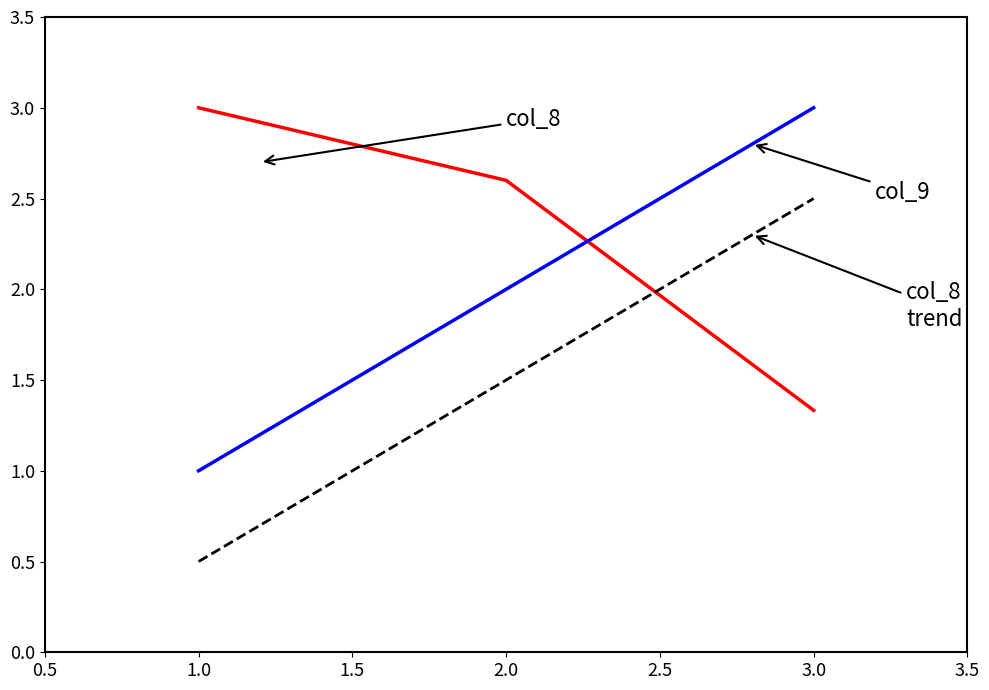

What is the smallest value displayed?

0.5